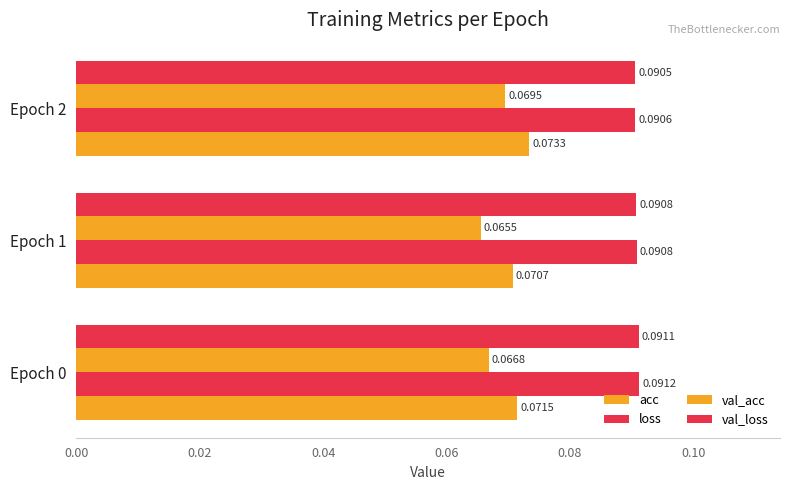

Count the number of categories in the chart.

3